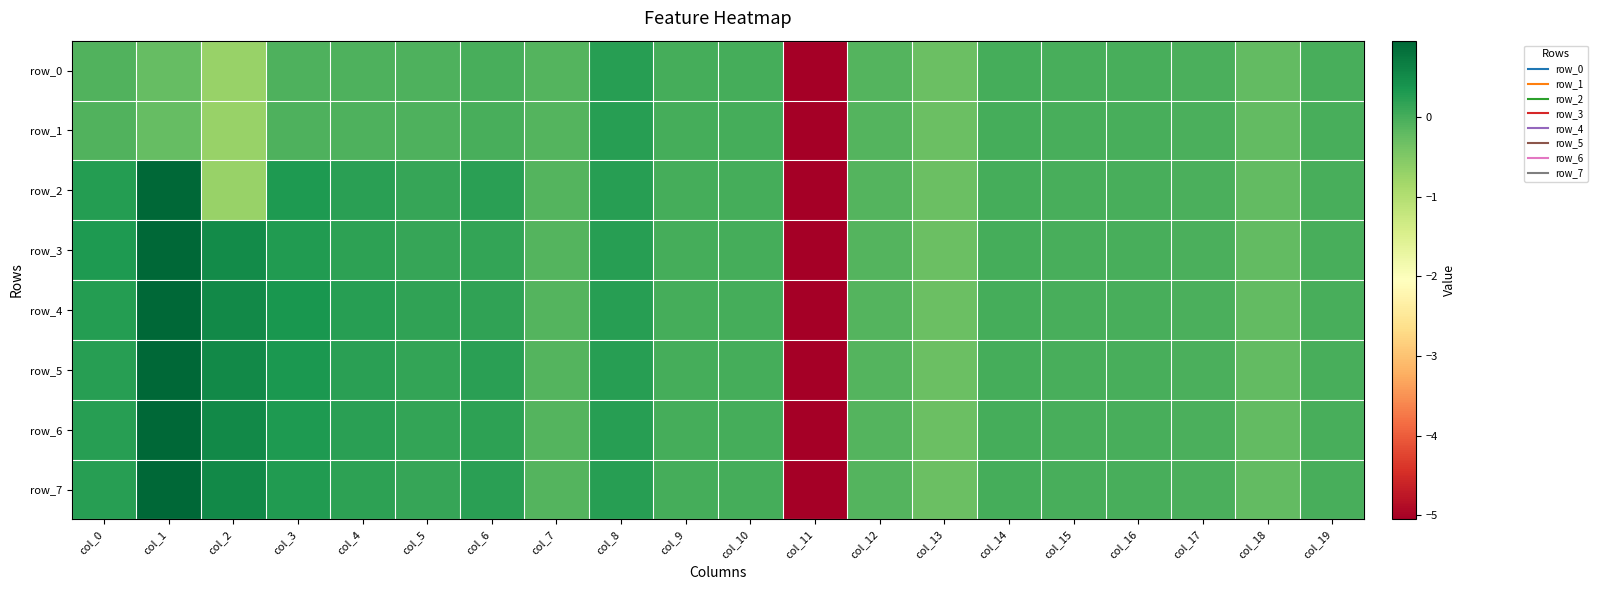

What is the sum of all row_2 values?

-4.2